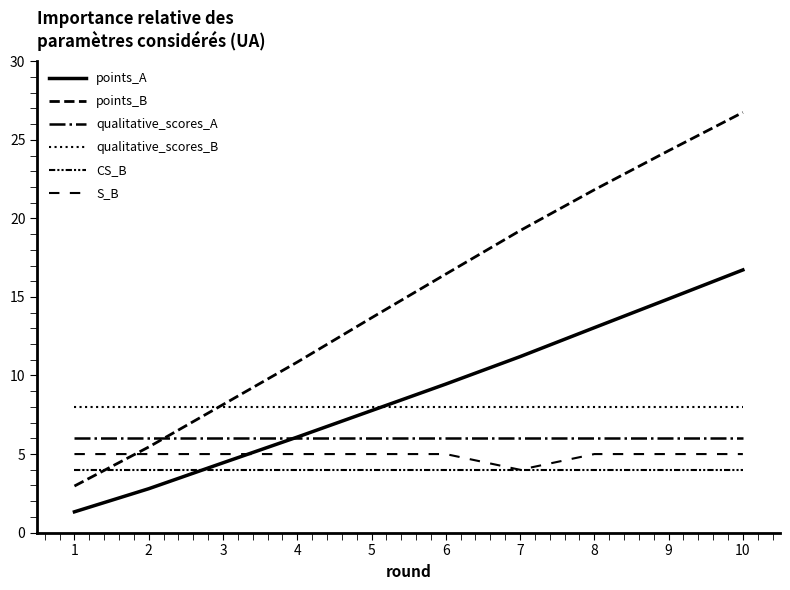

Which series has the largest total across all categories?

points_B